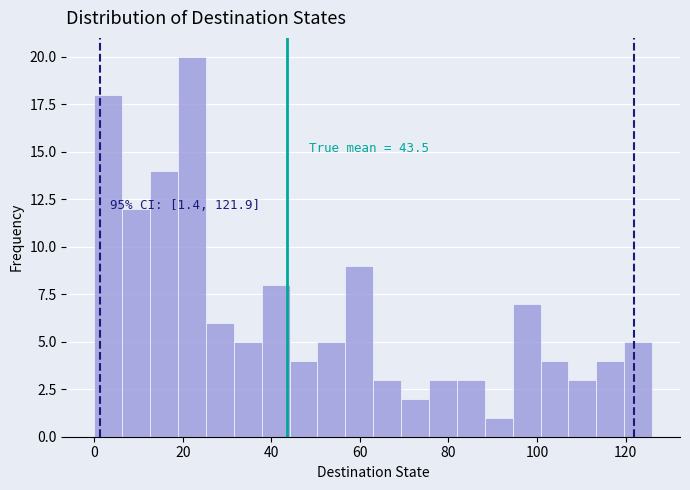

Around what value on the x-axis is the tallest bar? Give the approximate position of its centre, as read against the axis.

22